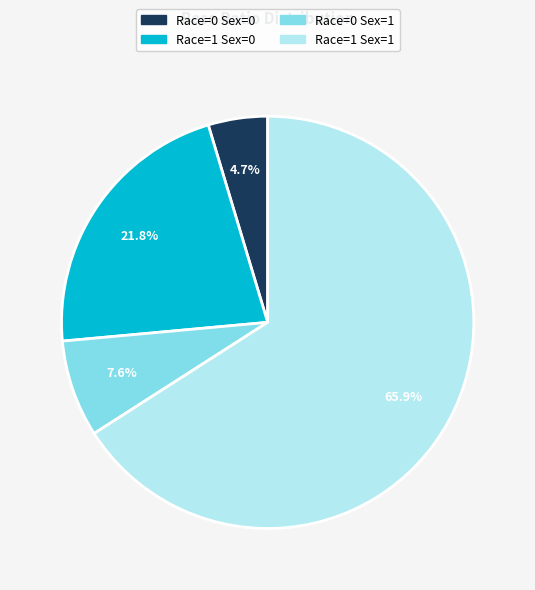

Which category has the smallest portion of the pie?

Race=0 Sex=0